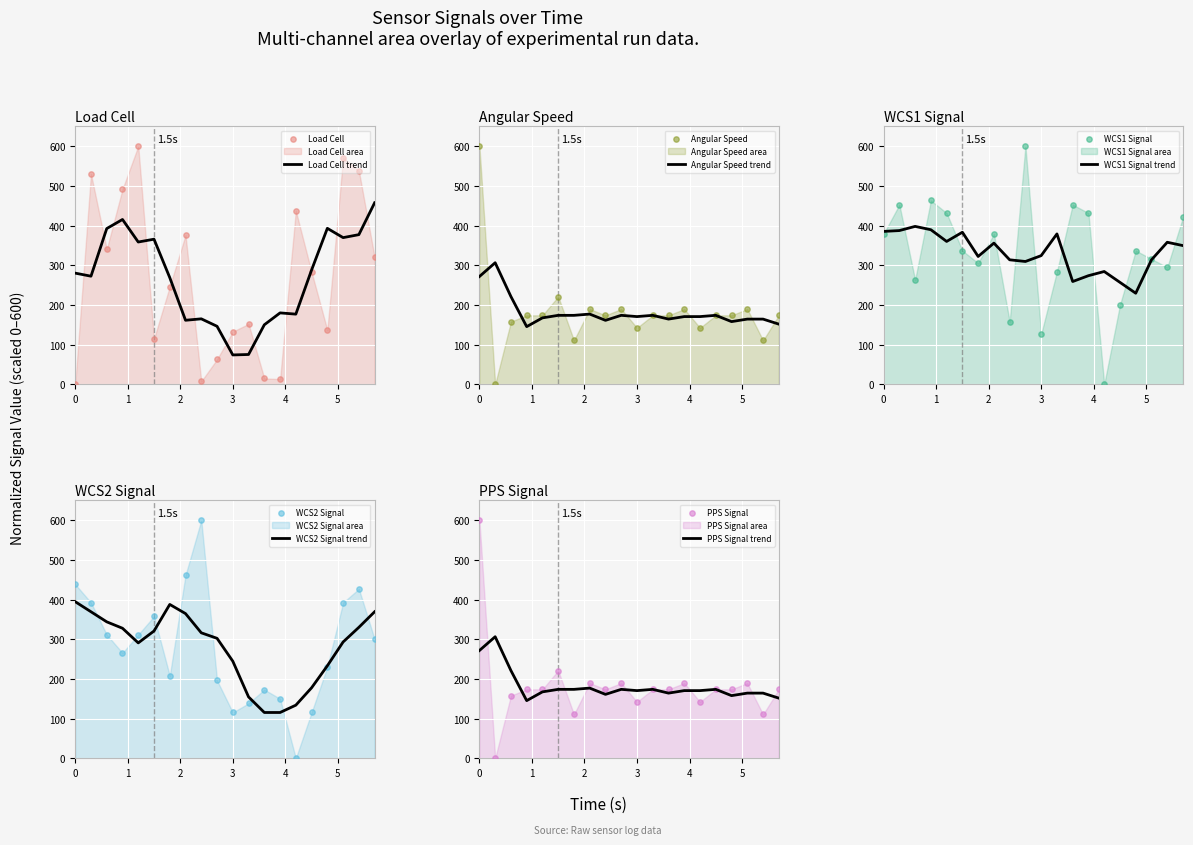

Which series has the largest total across all categories?

wcs1